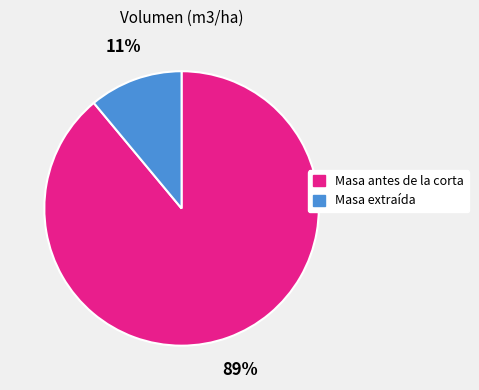

How many slices are in this pie chart?

2